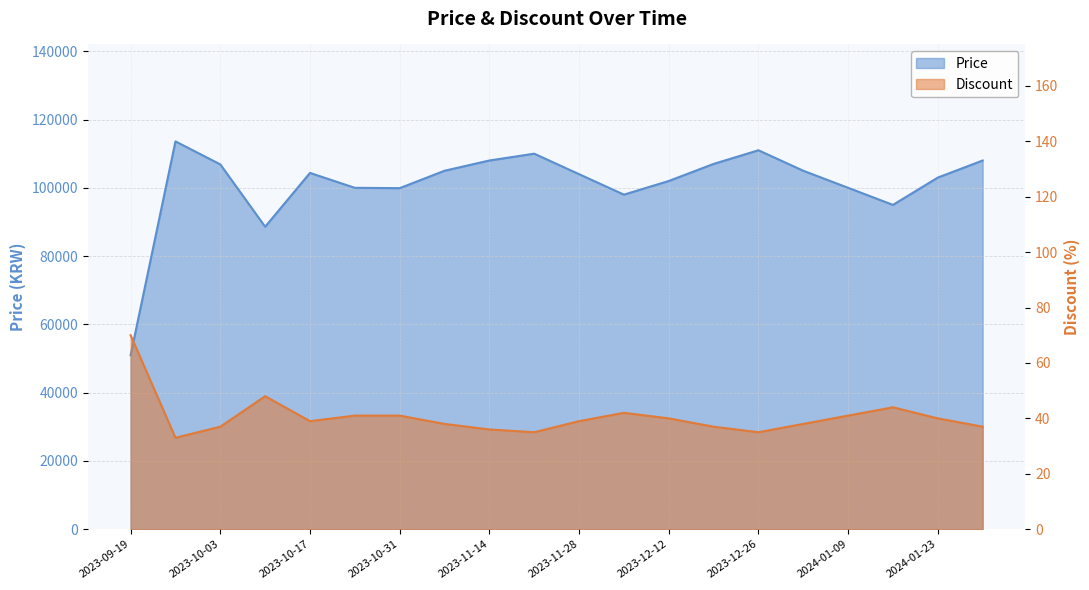

At which label is Discount closest to 51?

2023-10-10